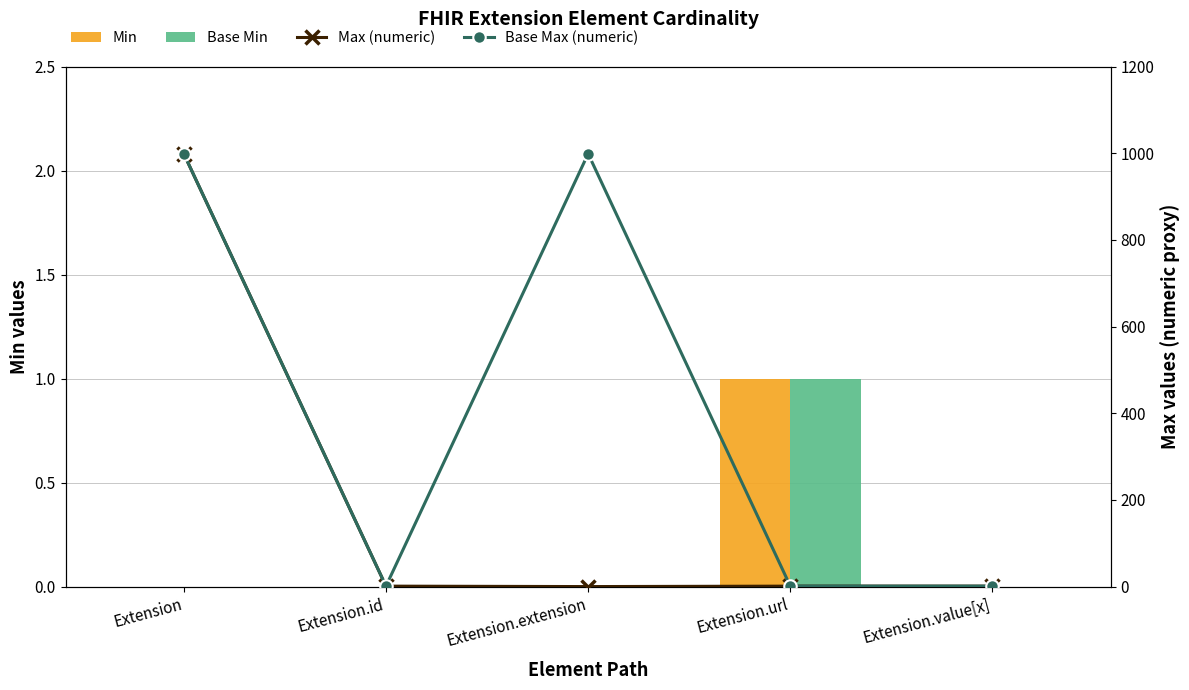

Reading right to left, extract all data points from this chart.

Min: 0	1	0	0	0
Base Min: 0	1	0	0	0
Max (numeric): 1	1	0	1	999
Base Max (numeric): 1	1	999	1	999